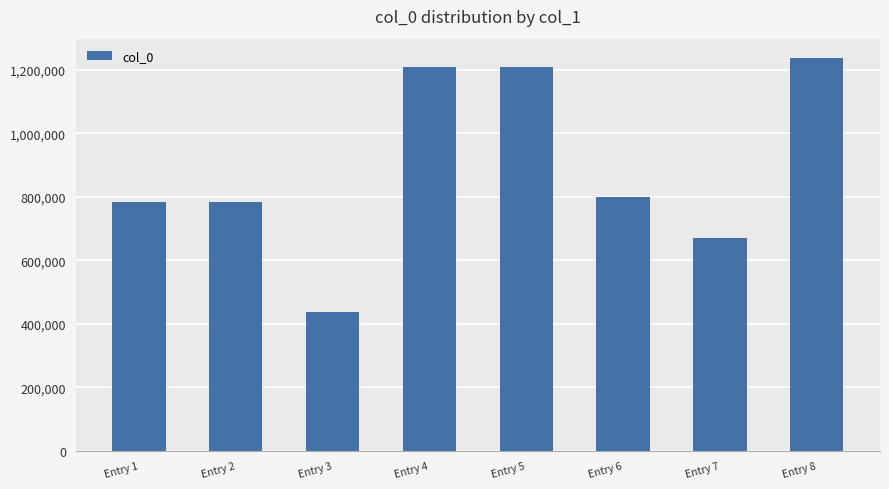

At which category does the chart reach its minimum across all series?

Entry 3